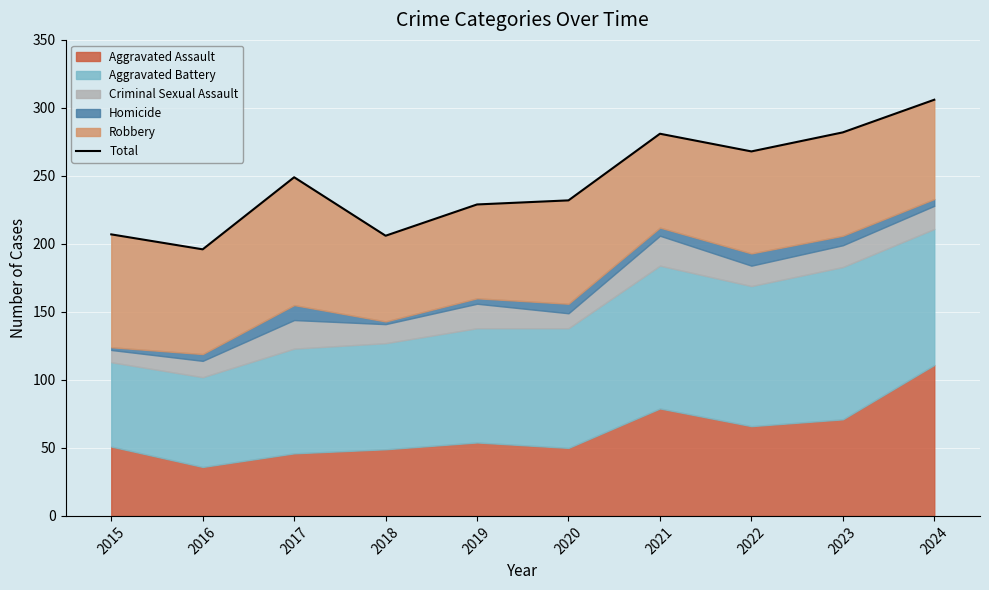

How many lines are shown in the chart?

1